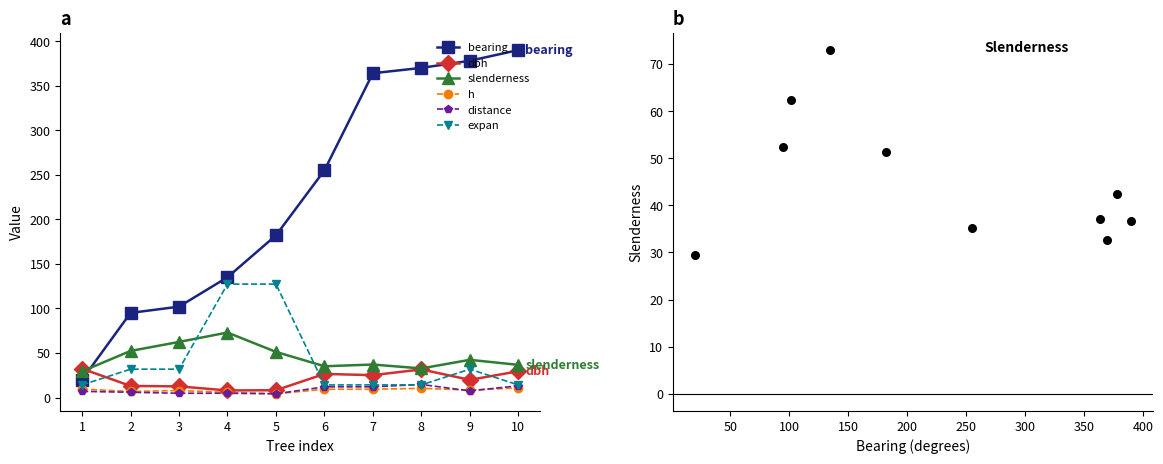

At which category is the sum across all series the highest?

10